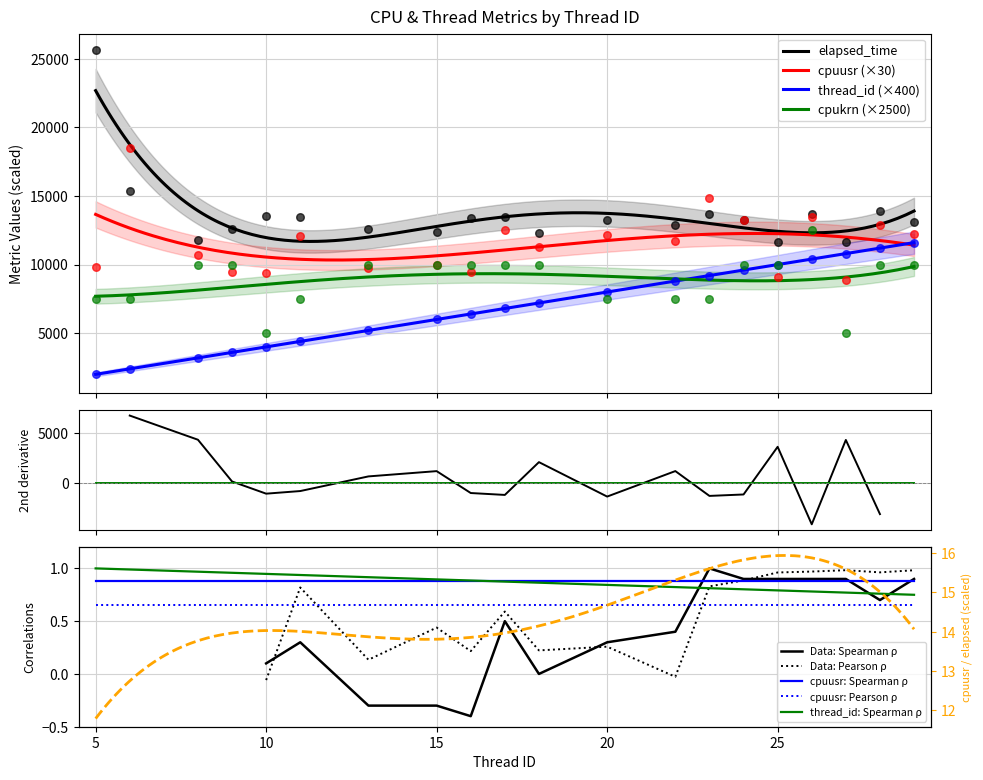

What are all the series names shown in the legend?

elapsed_time, cpuusr, cpukrn, thread_id